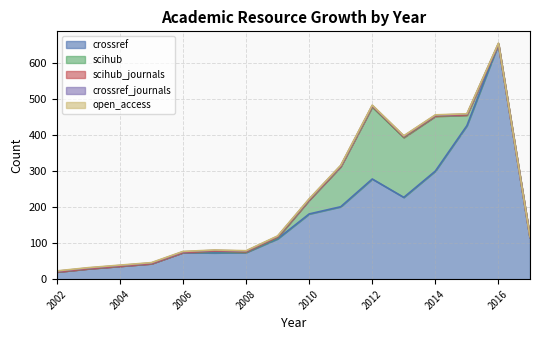

At which label does scihub_journals reach its minimum?

2002